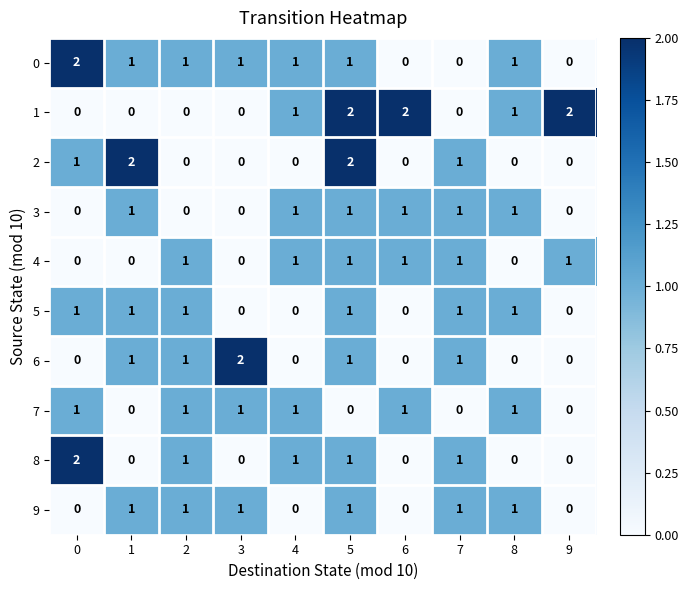

What is the total value across all series at 9?

3